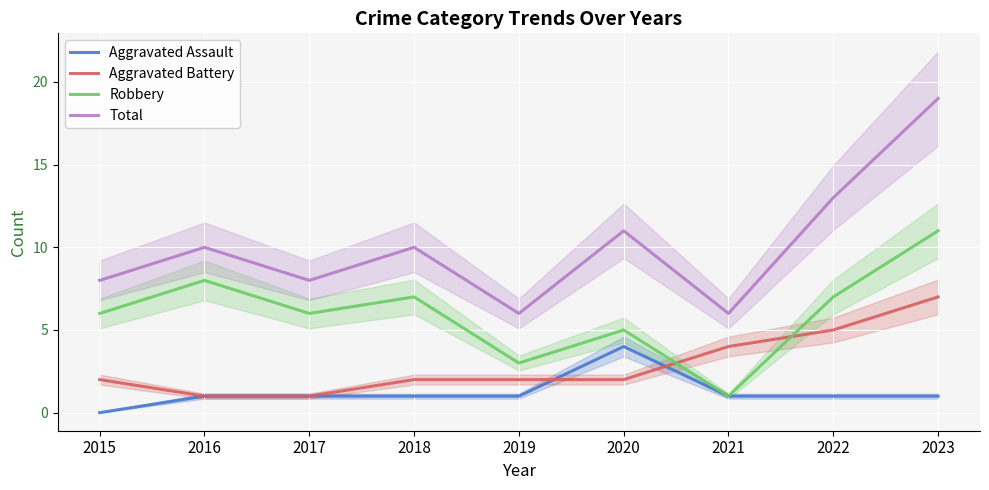

How many values in the Total series are below 10?

4